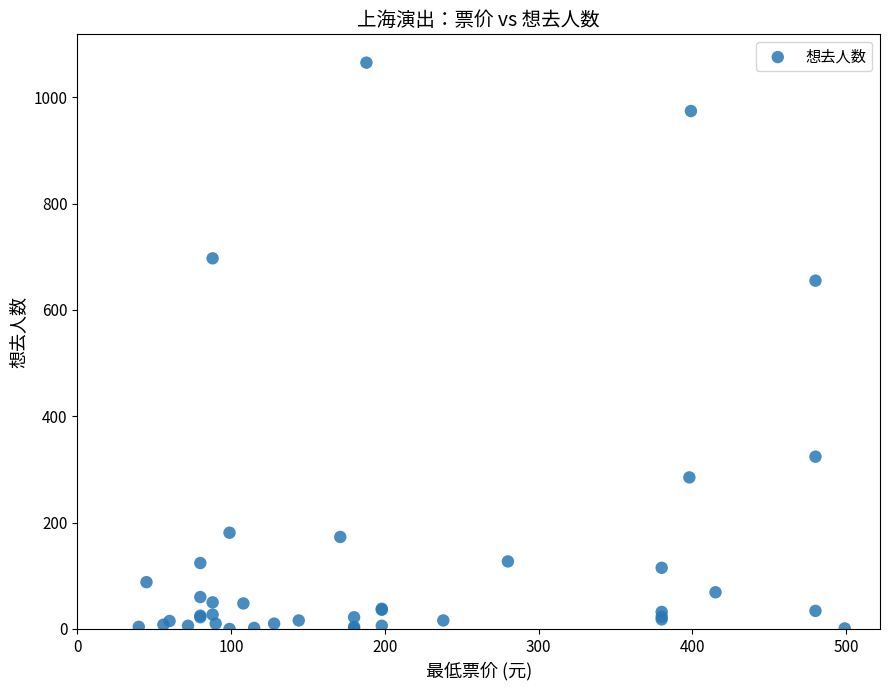

What Y value in the scatter plot is closest to 532?

655